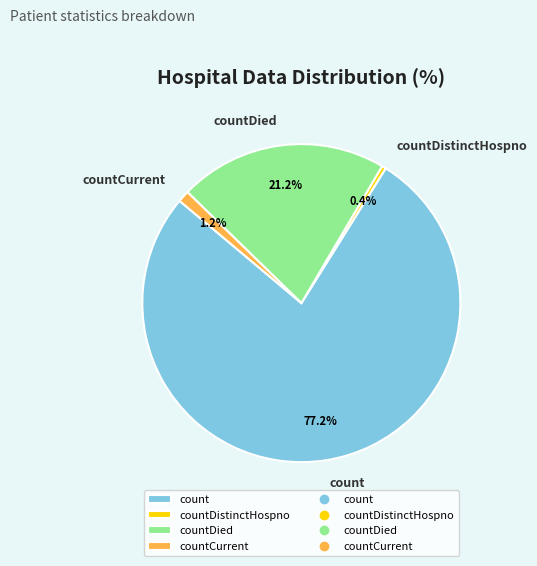

How many segments does this pie chart have?

4